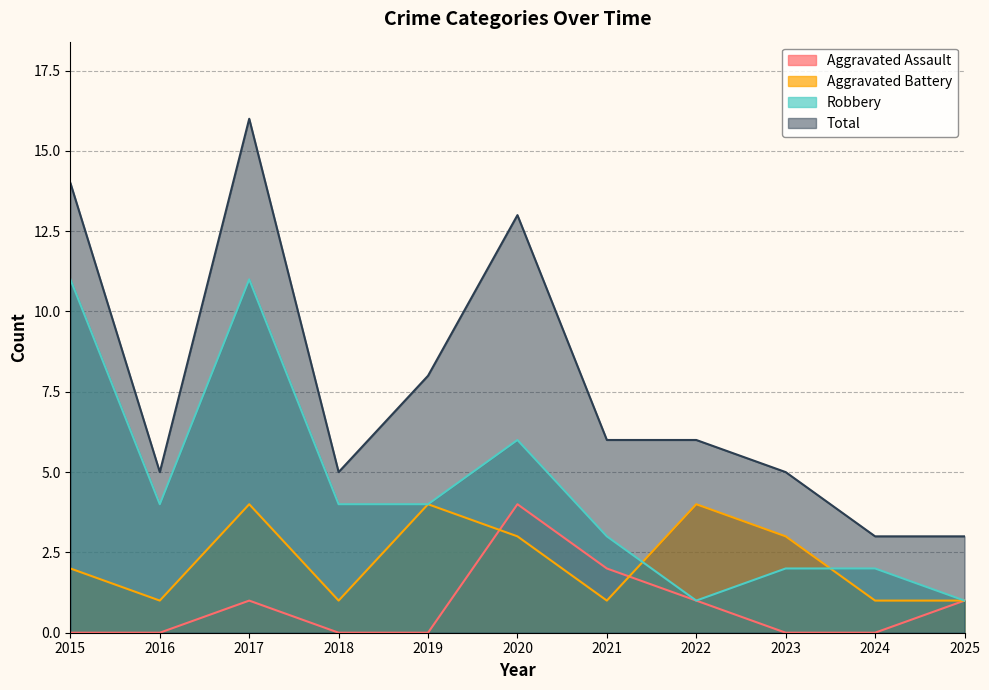

Where does the Aggravated Battery series first go above 2?

2017